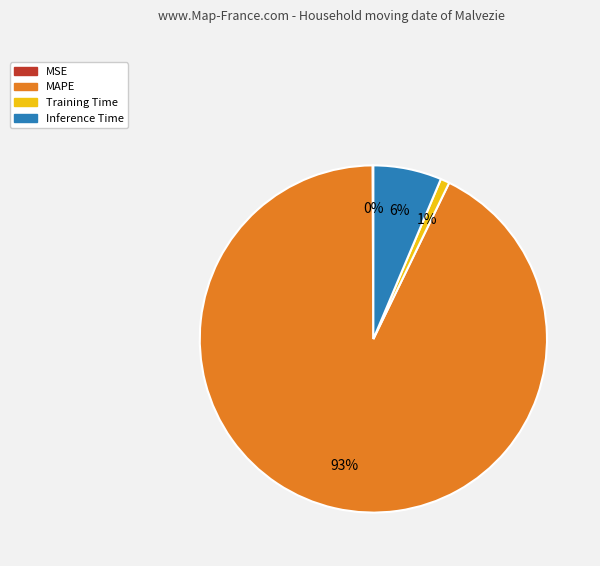

What is the largest slice in the pie chart?

MAPE